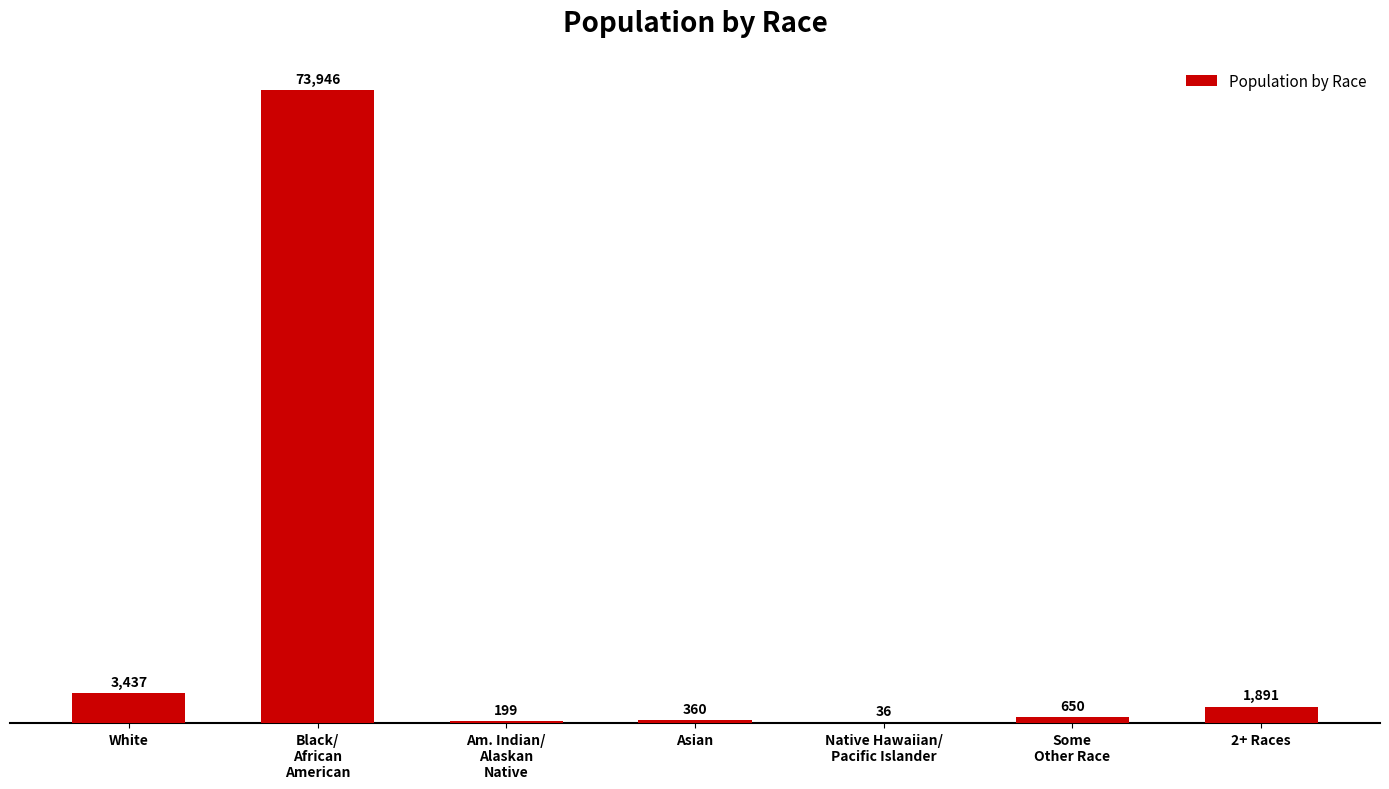

At which label is the value closest to 36991?

White